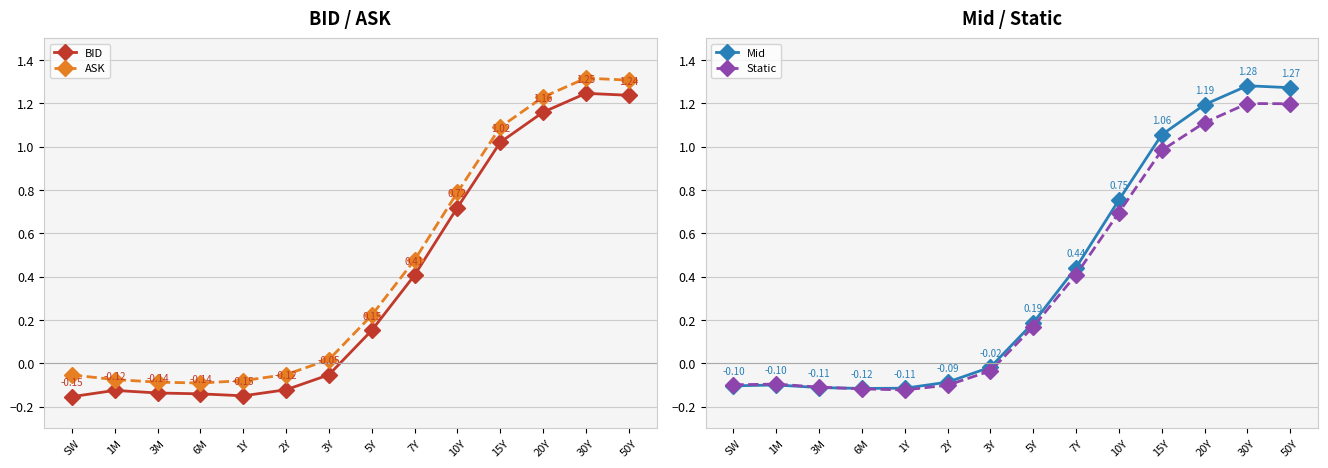

True or false: ASK has a value of -0.0 at 3M.

False